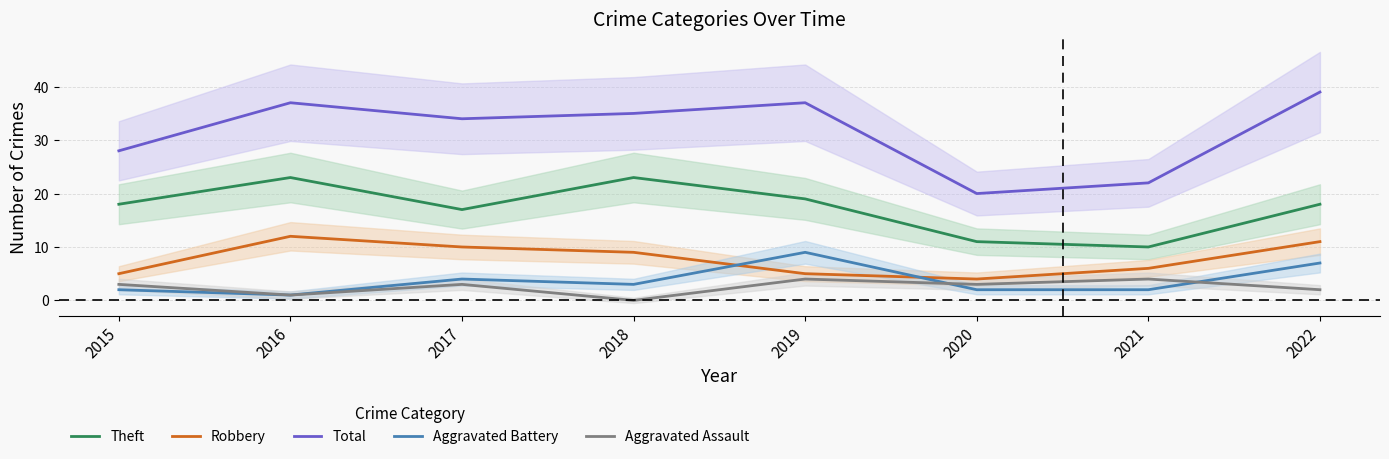

Which series has the widest spread of values?

Total